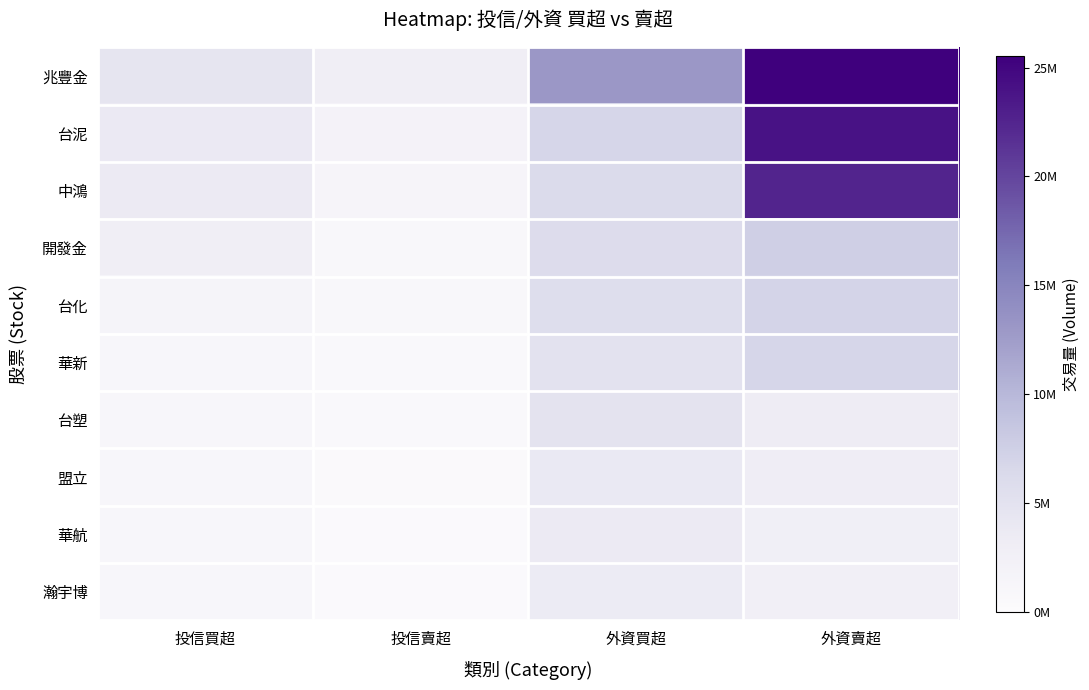

Reading left to right, what are all the values shown in this chart?

兆豐金: 投信買超=4582000	投信賣超=2823000	外資買超=13039000	外資賣超=25527809
台泥: 投信買超=3767000	投信賣超=1912301	外資買超=6836130	外資賣超=23975039
中鴻: 投信買超=3629000	投信賣超=1400000	外資買超=6230349	外資賣超=22480941
開發金: 投信買超=2968000	投信賣超=981000	外資買超=5914427	外資賣超=7500019
台化: 投信買超=1561000	投信賣超=915000	外資買超=5744370	外資賣超=7078284
華新: 投信買超=1163000	投信賣超=603000	外資買超=4895089	外資賣超=6873358
台塑: 投信買超=1123000	投信賣超=543000	外資買超=4851000	外資賣超=3273589
盟立: 投信買超=1000000	投信賣超=422862	外資買超=3864185	外資賣超=3155059
華航: 投信買超=1000000	投信賣超=353000	外資買超=3631632	外資賣超=2750633
瀚宇博: 投信買超=1000000	投信賣超=341000	外資買超=3506794	外資賣超=2621975